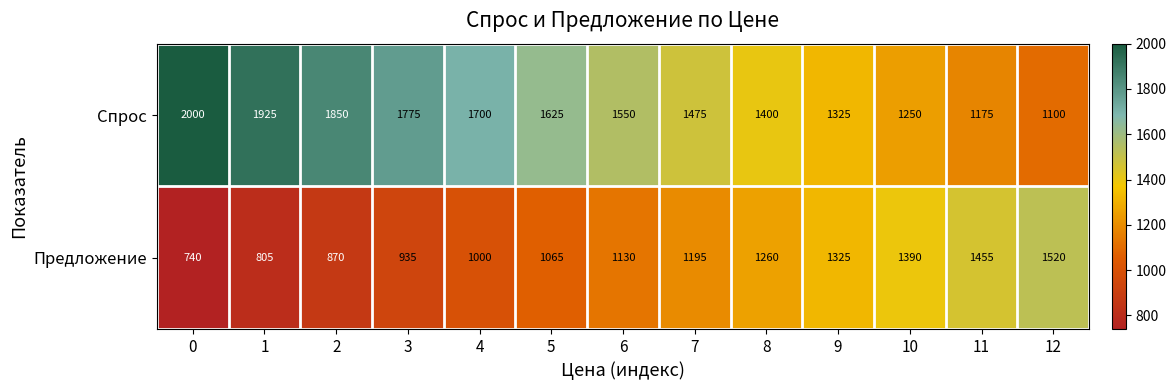

Is it true that Предложение equals 1195 at 7?

True